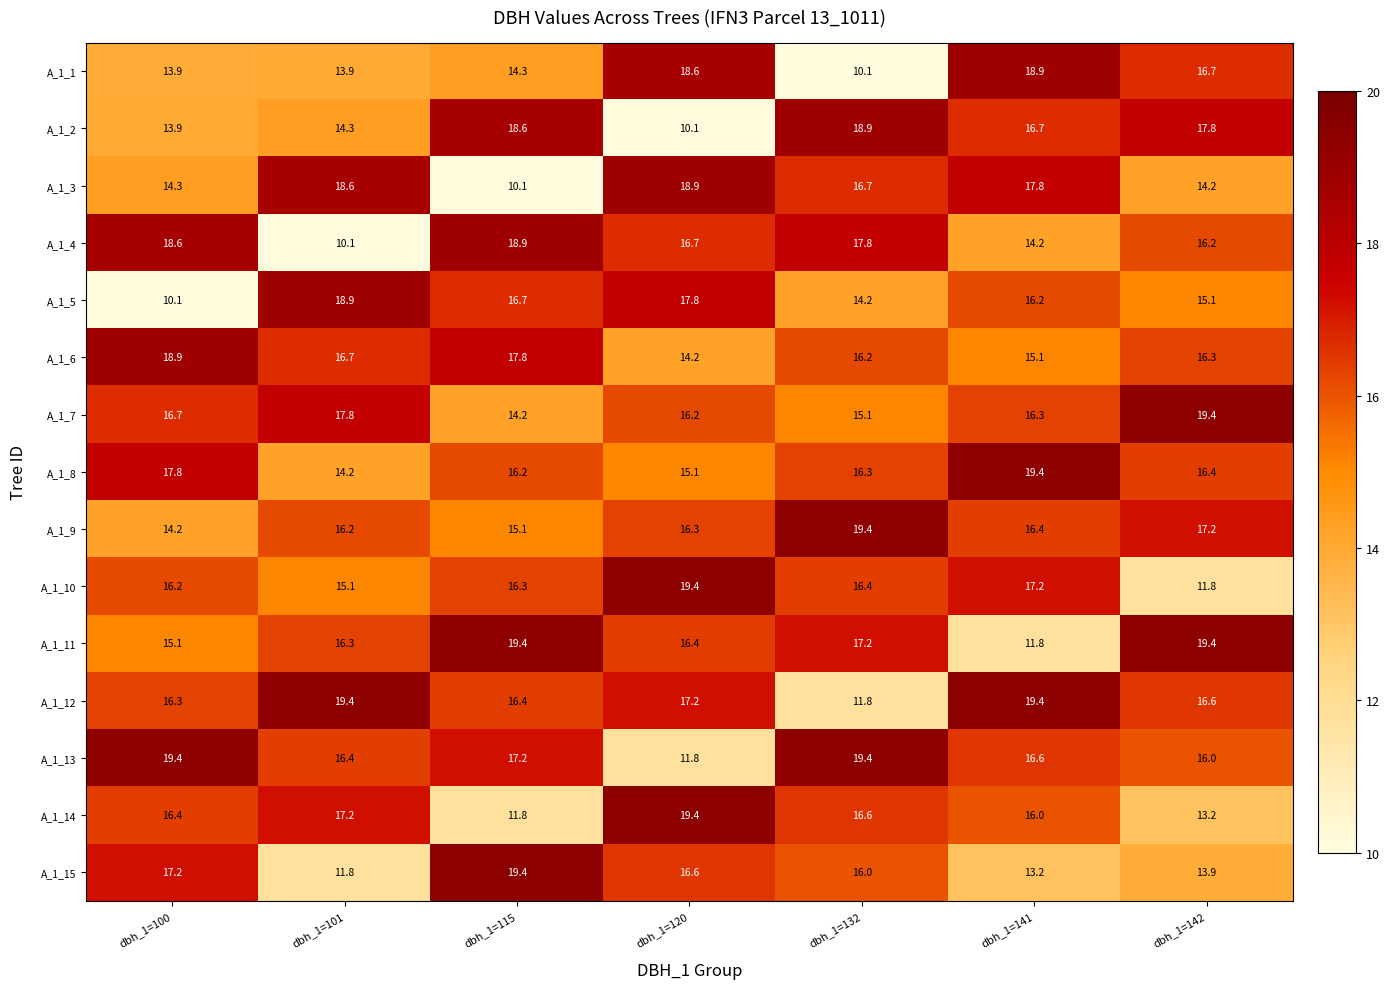

List the labels in order of A_1_4 value, largest first.

dbh_1=115, dbh_1=100, dbh_1=132, dbh_1=120, dbh_1=142, dbh_1=141, dbh_1=101